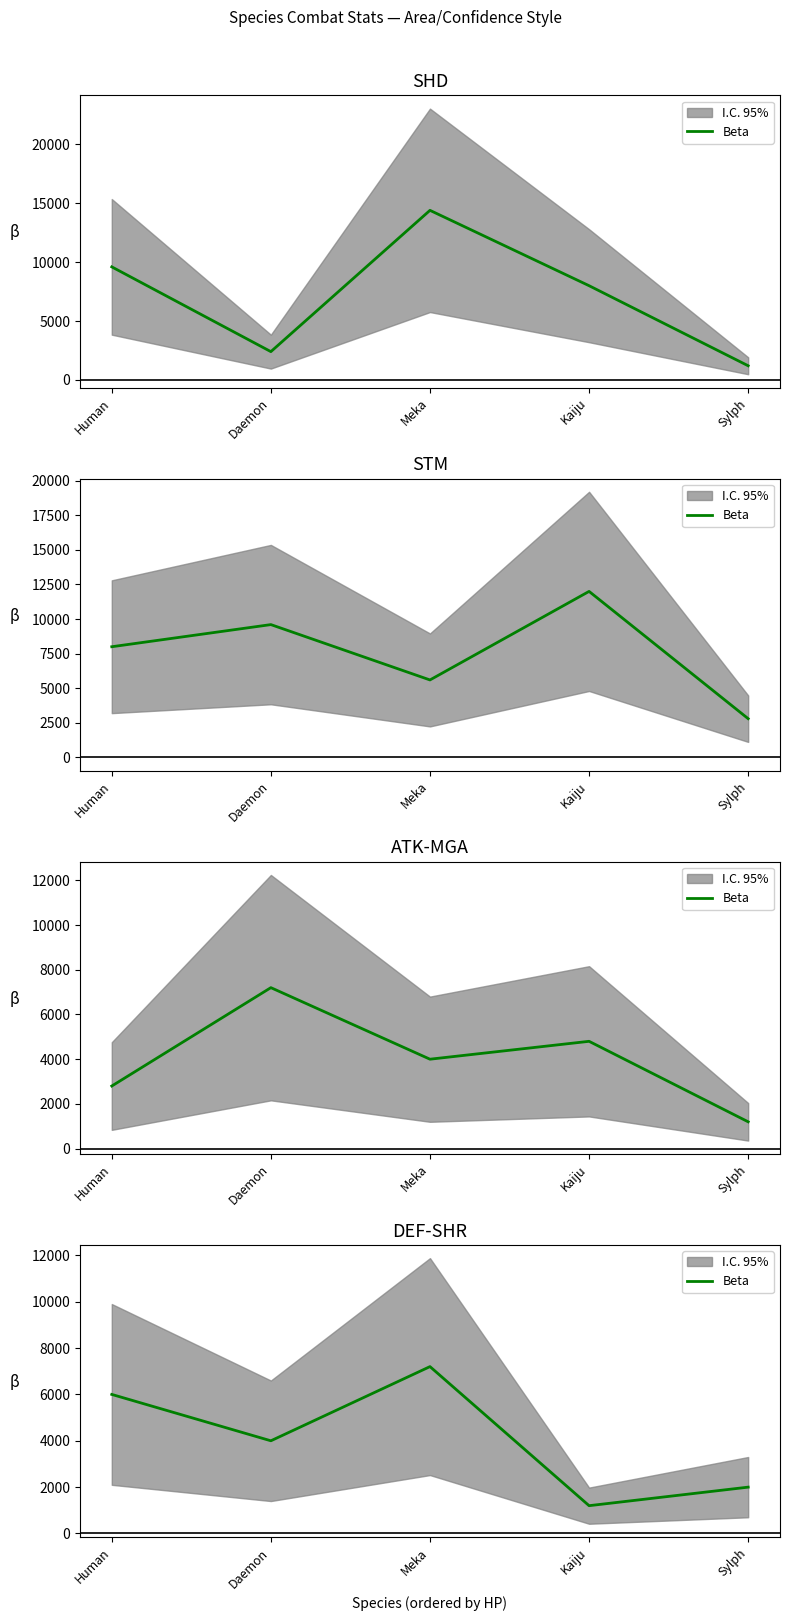

Does the chart display data point markers on the line(s)?

No